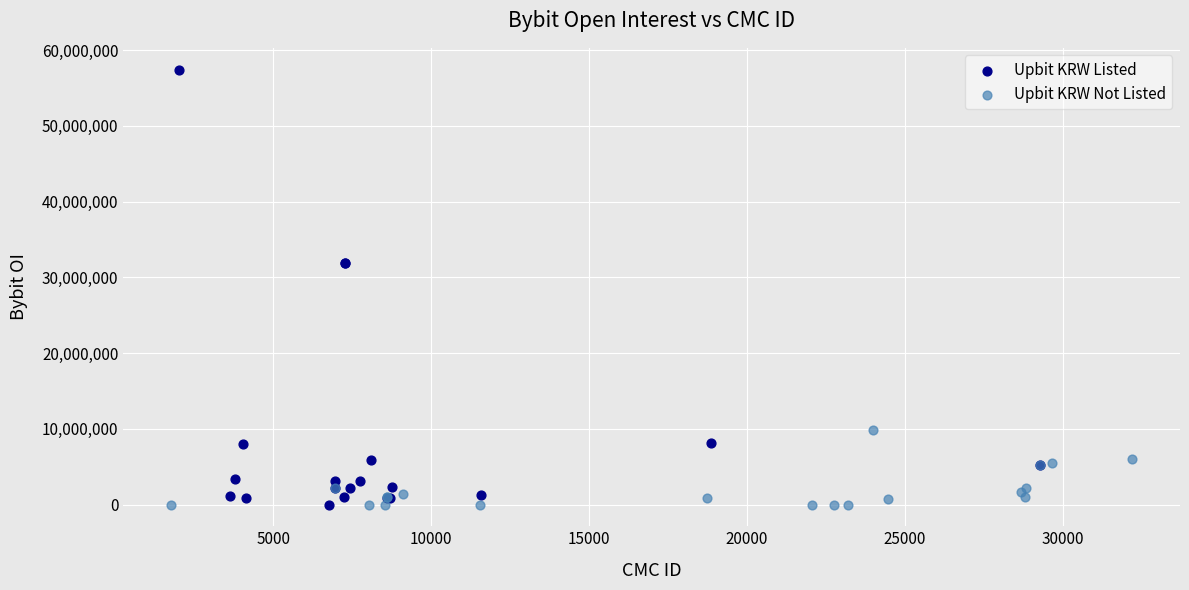

Which series has the largest Y range (max minus min)?

Upbit KRW Listed